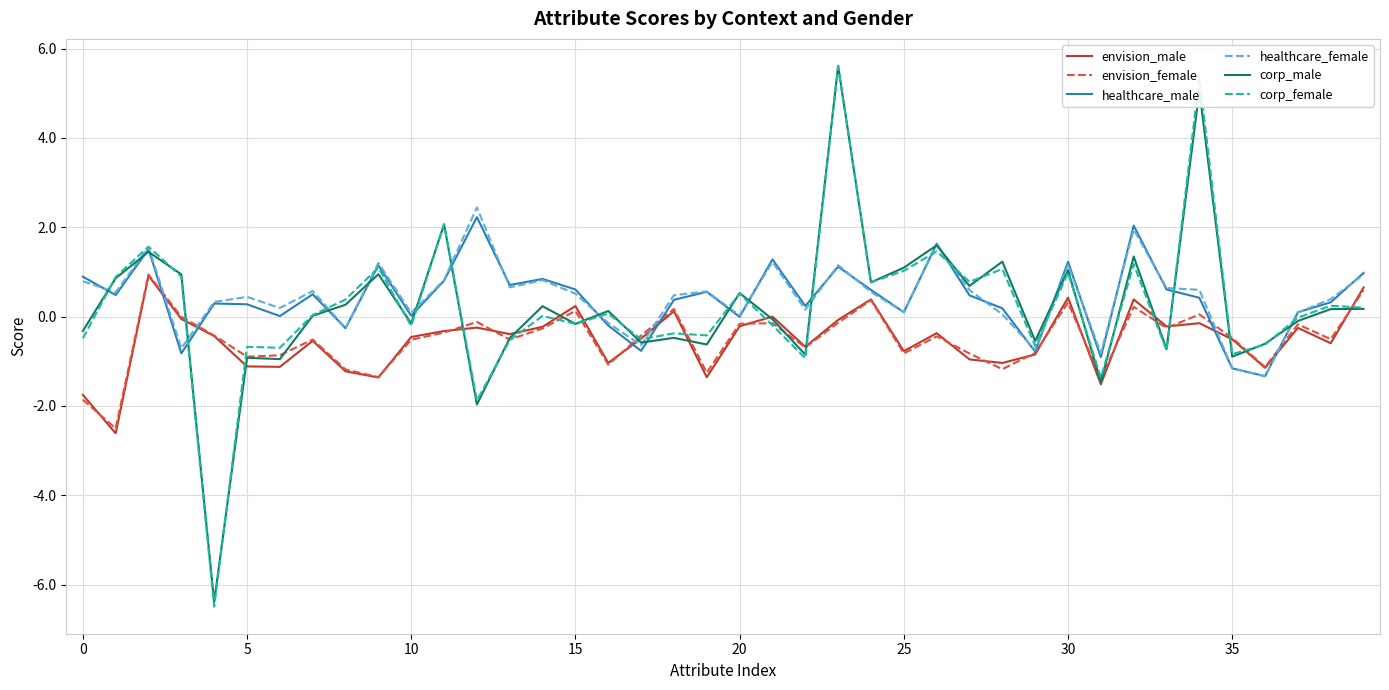

What is the maximum value for corp_male?

5.6